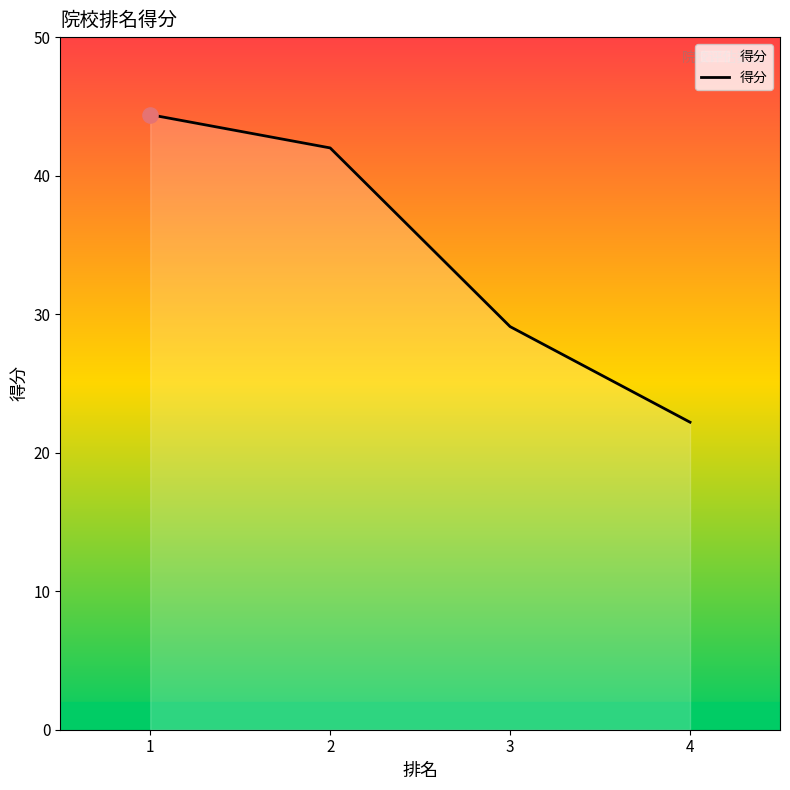

What is the change in value from 1 to 2?

-2.4